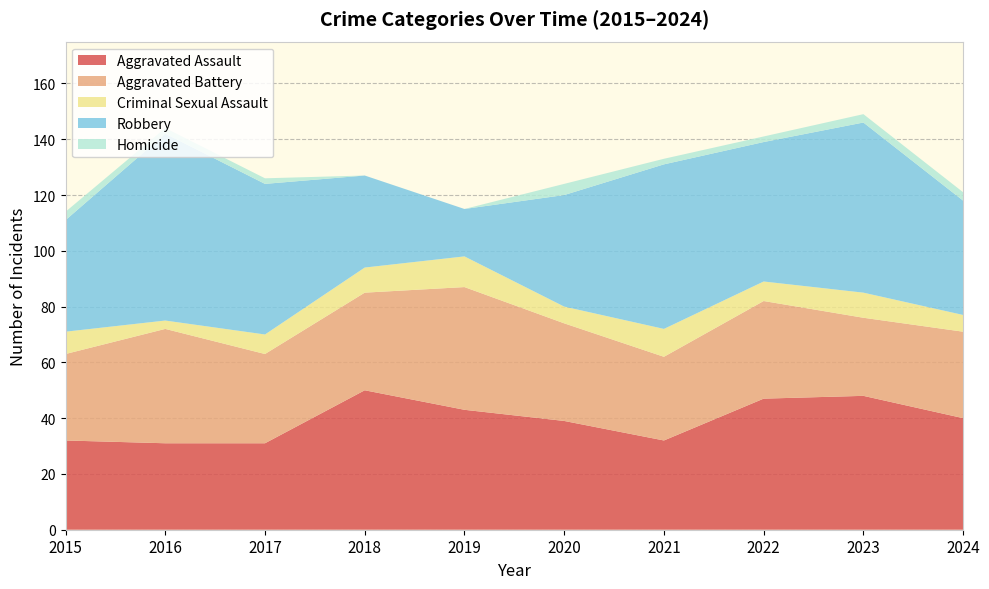

Reading right to left, transcribe all the data shown in this chart.

Aggravated Assault: 40	48	47	32	39	43	50	31	31	32
Aggravated Battery: 31	28	35	30	35	44	35	32	41	31
Criminal Sexual Assault: 6	9	7	10	6	11	9	7	3	8
Robbery: 41	61	50	59	40	17	33	54	67	40
Homicide: 3	3	2	2	4	0	0	2	2	3